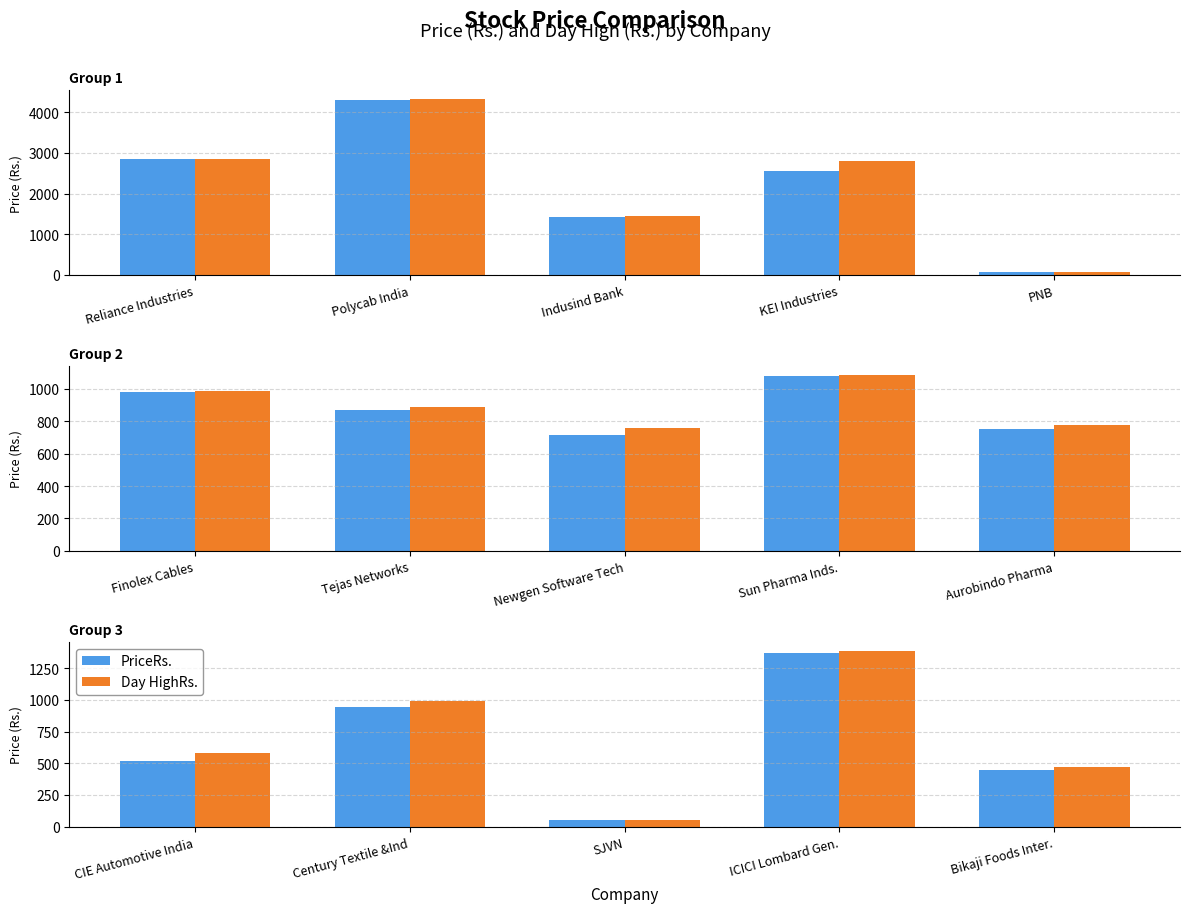

Where does the Day HighRs. series first go above 579?

CIE Automotive India